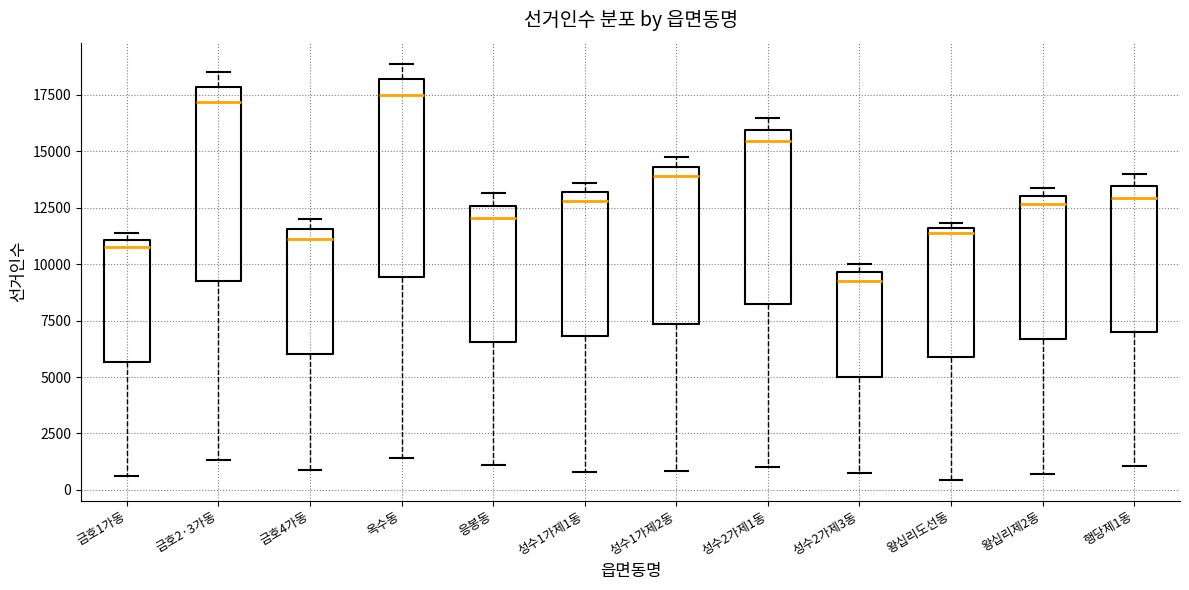

Where is the lower edge of the box for 금호4가동 on the y-axis? The values are not printed on the chart, so give them approximately, as read against the axis.

6000